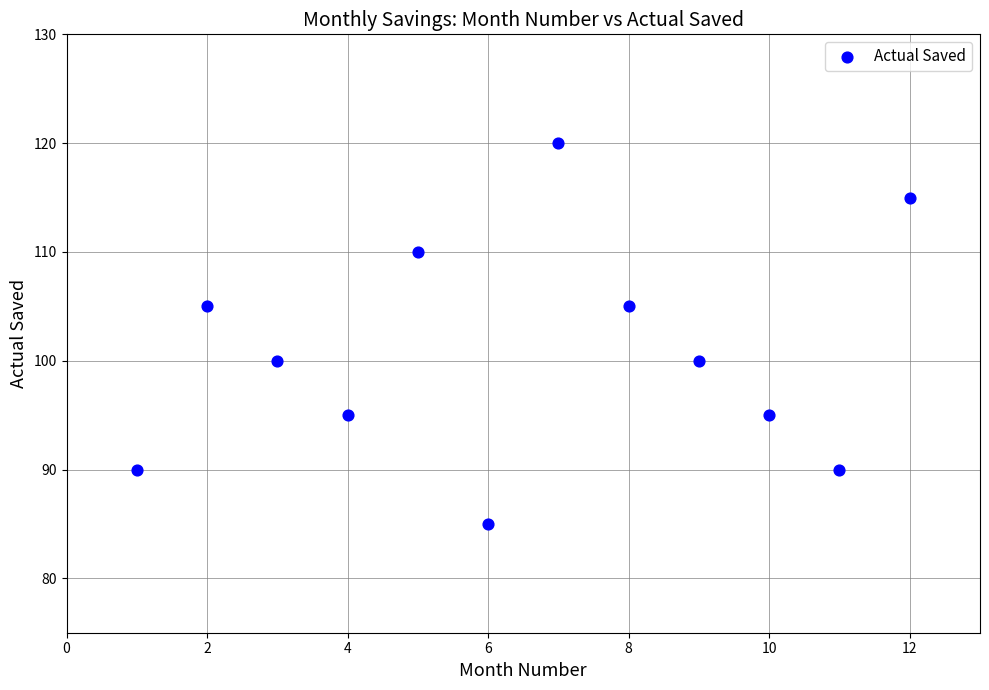

What is the average Y value?

101